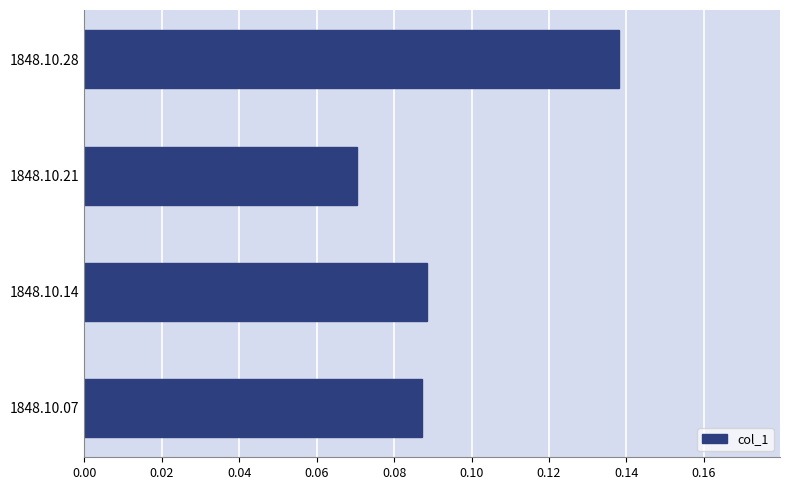

True or false: the data shows 0.0 at 1848.10.07.

False